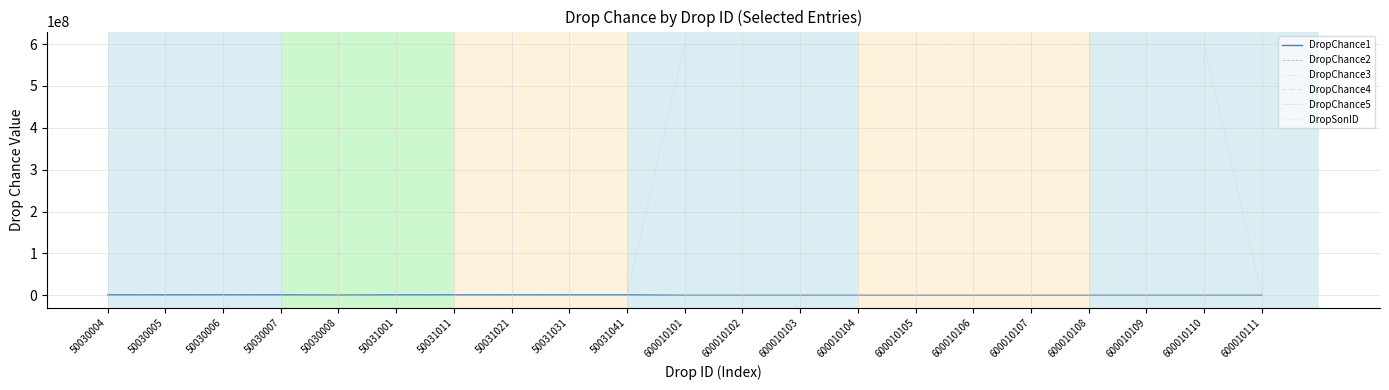

Is it true that DropChance2 equals 385 at 600010108?

True